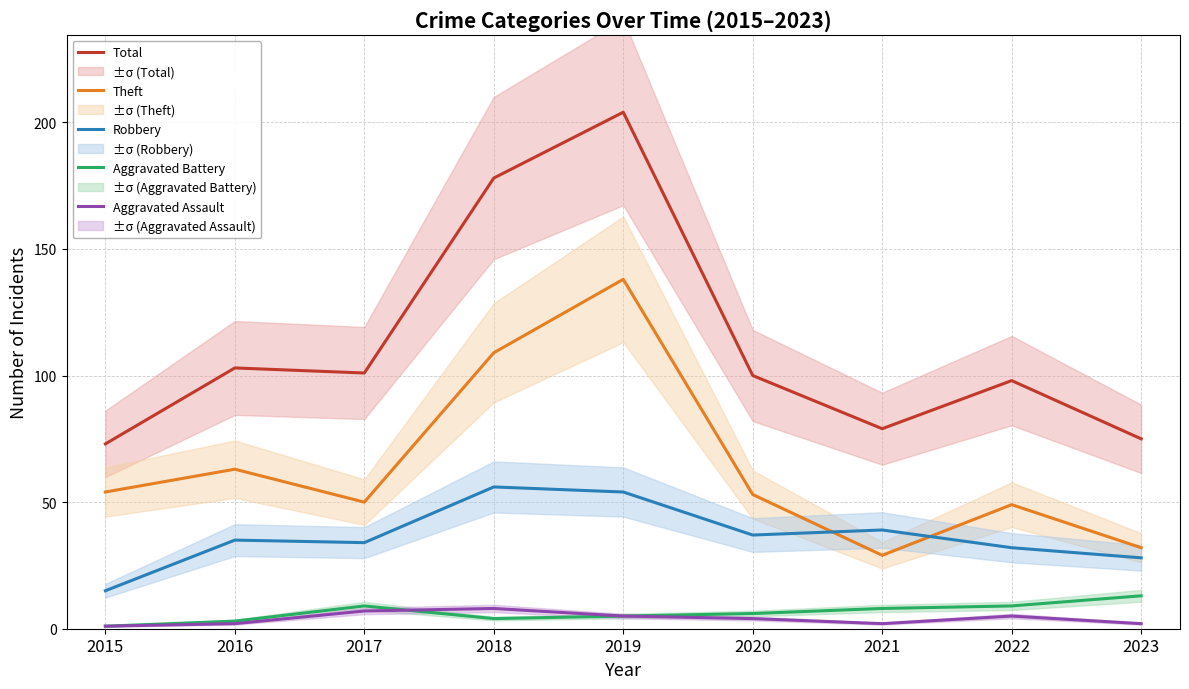

At which category is the sum across all series the highest?

2019